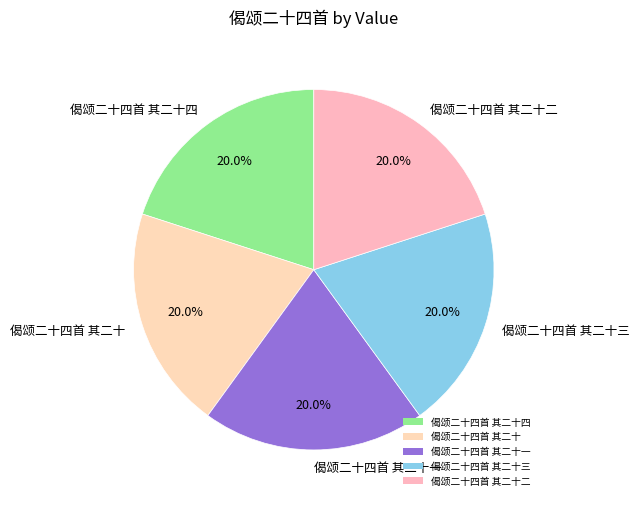

How many segments does this pie chart have?

5